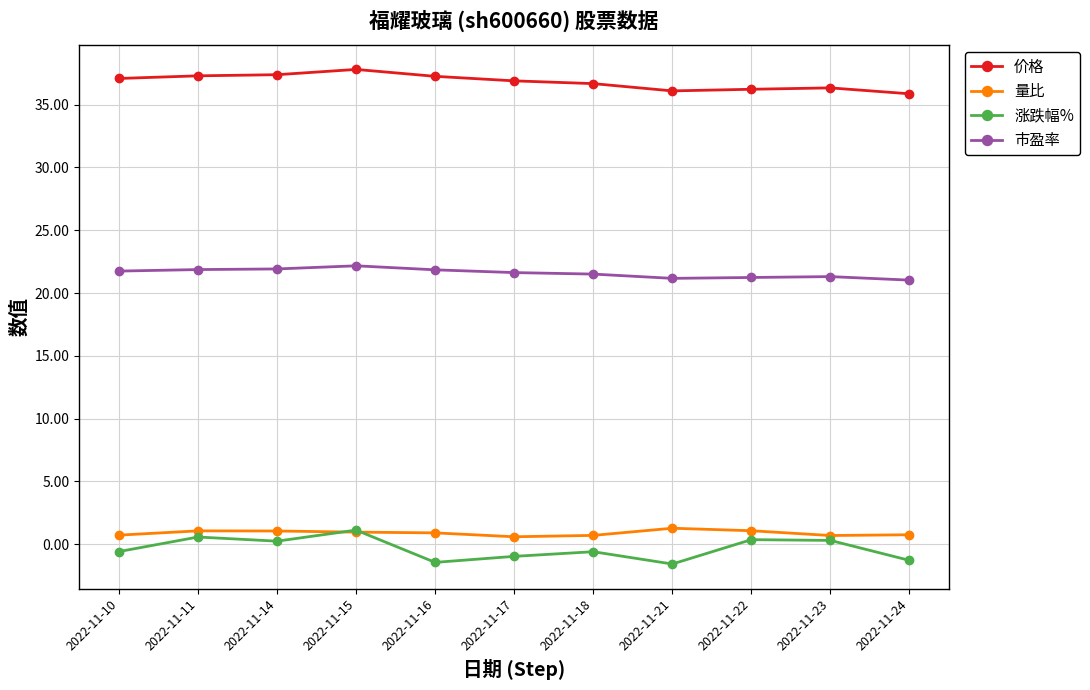

True or false: 量比 and 市盈率 intersect in this chart.

False